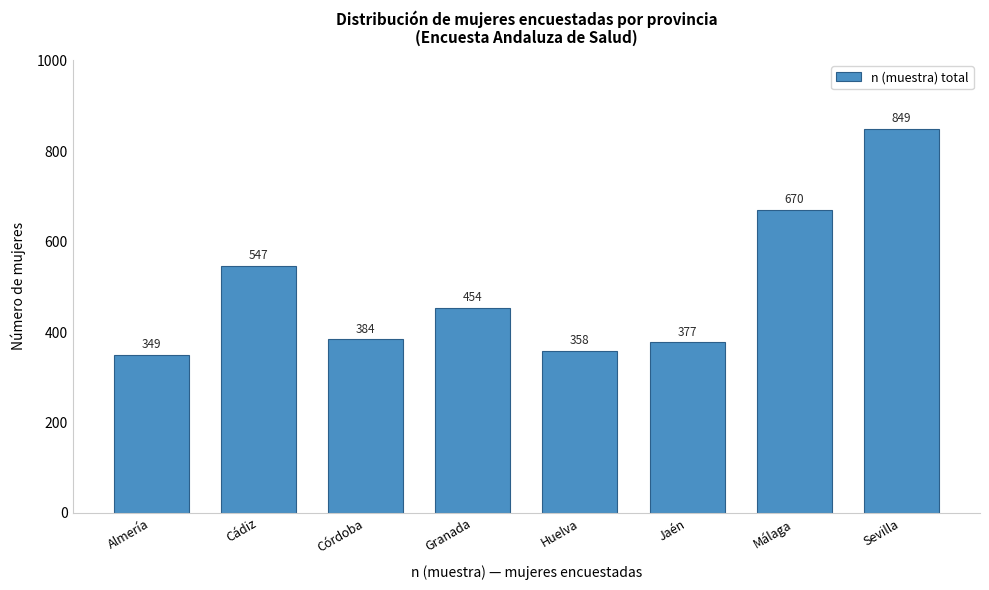

Reading left to right, extract all data points from this chart.

349	547	384	454	358	377	670	849